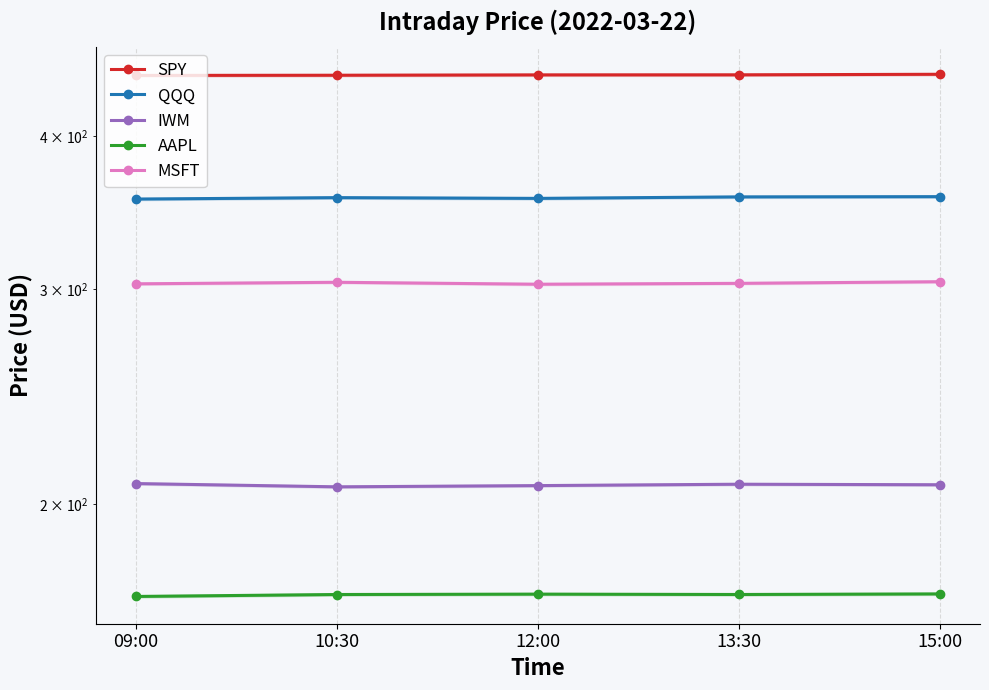

Reading right to left, what are all the values shown in this chart?

SPY: 449.5	449.0	449.0	448.7	448.5
QQQ: 356.9	356.8	355.8	356.3	355.3
IWM: 207.4	207.6	207.1	206.6	207.8
AAPL: 168.8	168.6	168.7	168.6	168.0
MSFT: 304.1	303.1	302.6	303.7	302.9